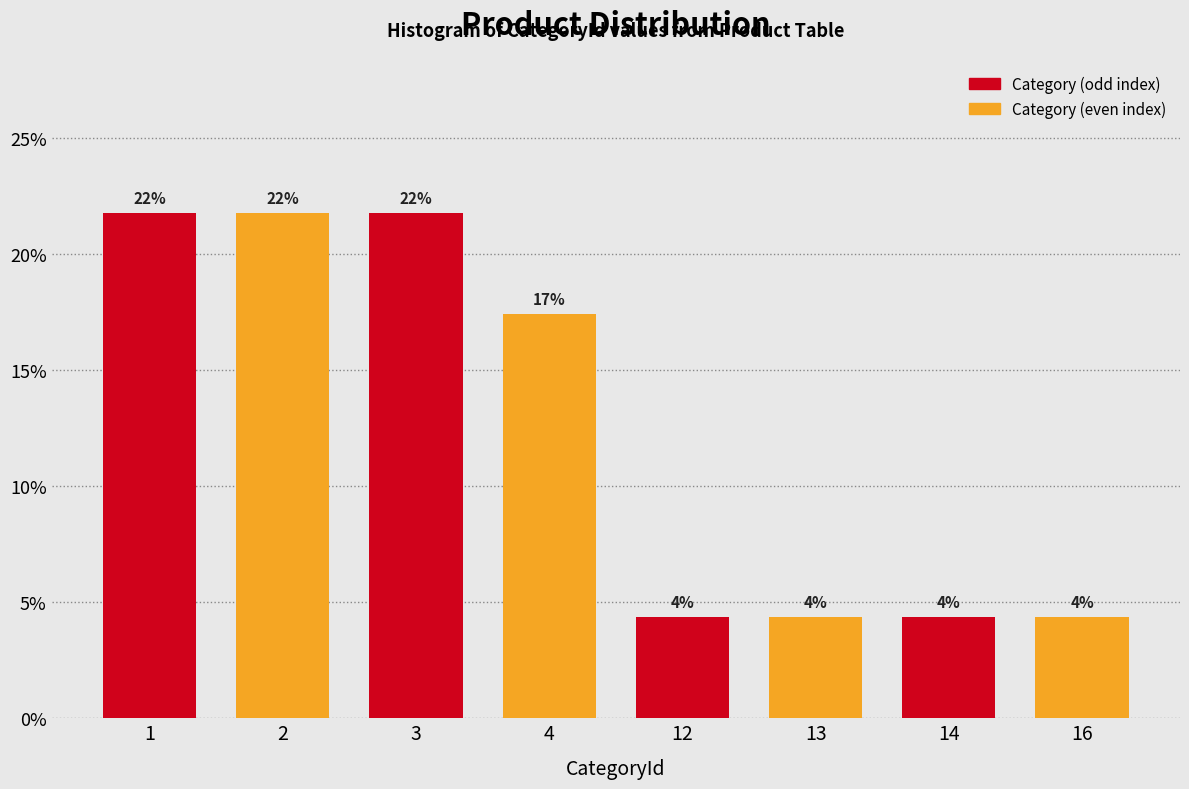

Are the bars horizontal?

No